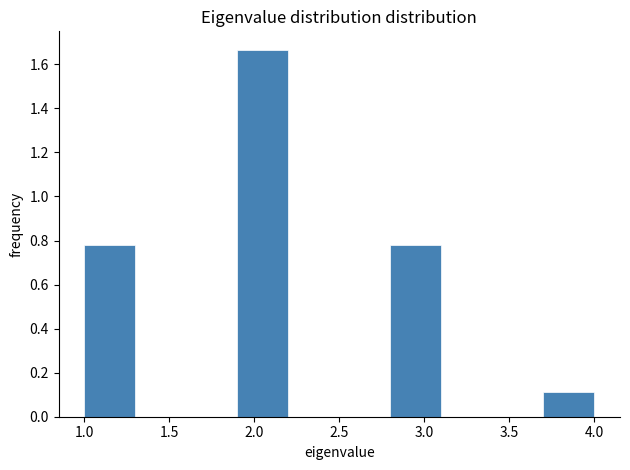

Which range on the x-axis has the tallest bar?

1.9 to 2.2